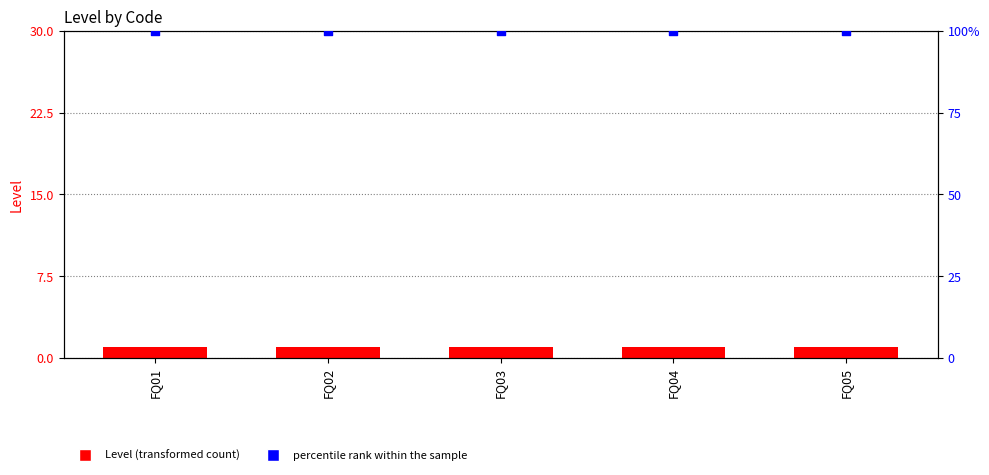

Which series reaches the maximum Y coordinate?

percentile rank within the sample